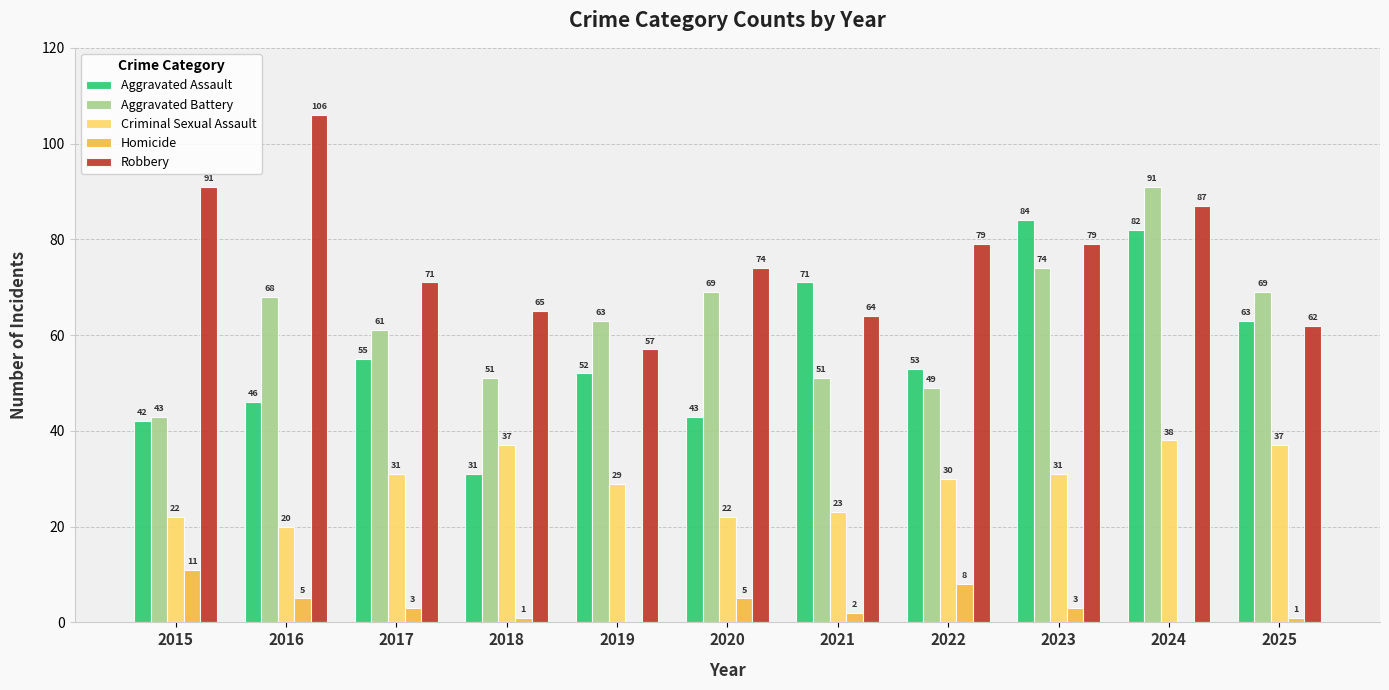

Where is Aggravated Assault nearest to the value 57?

2017